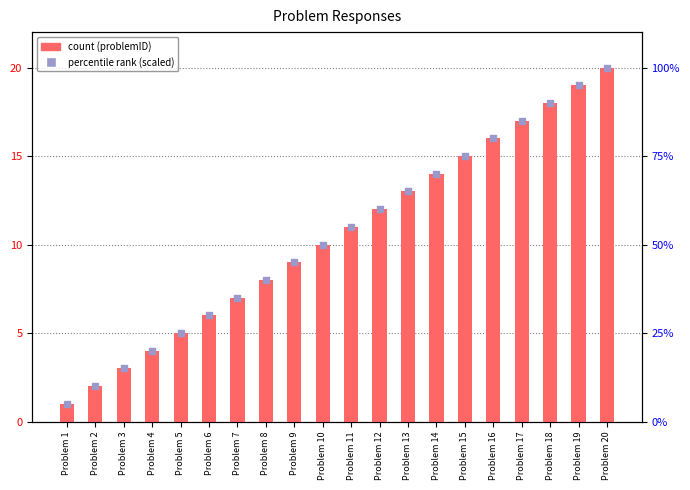

Which series contains the highest Y value?

percentile rank within sample